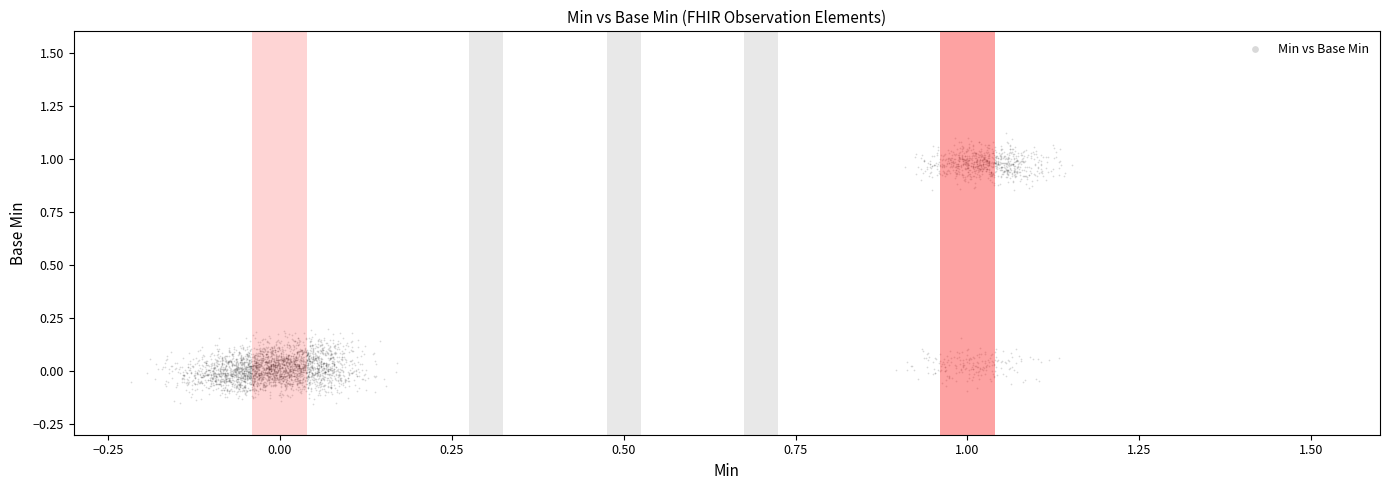

What is the range of Y values (max minus min)?

1.3